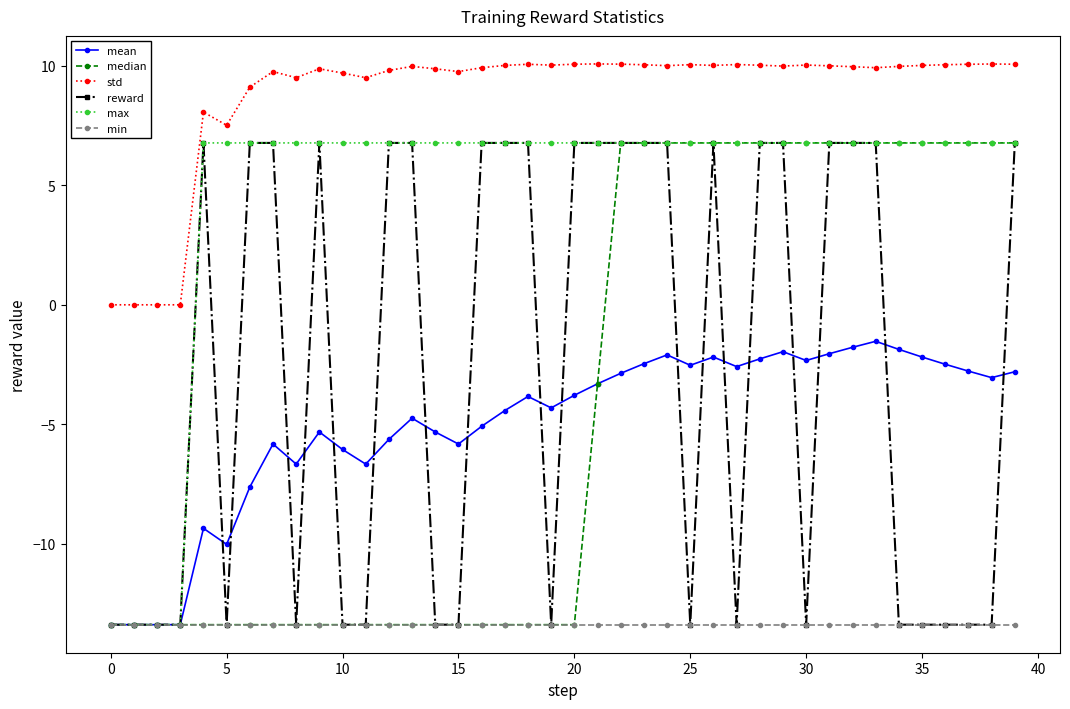

What is the highest value of the mean series?

-1.5